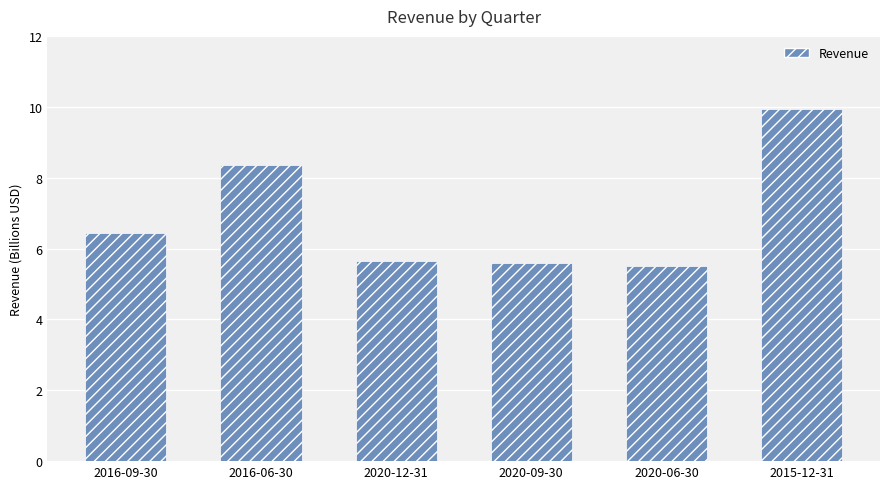

Between 2015-12-31 and 2016-09-30, which is larger?

2015-12-31